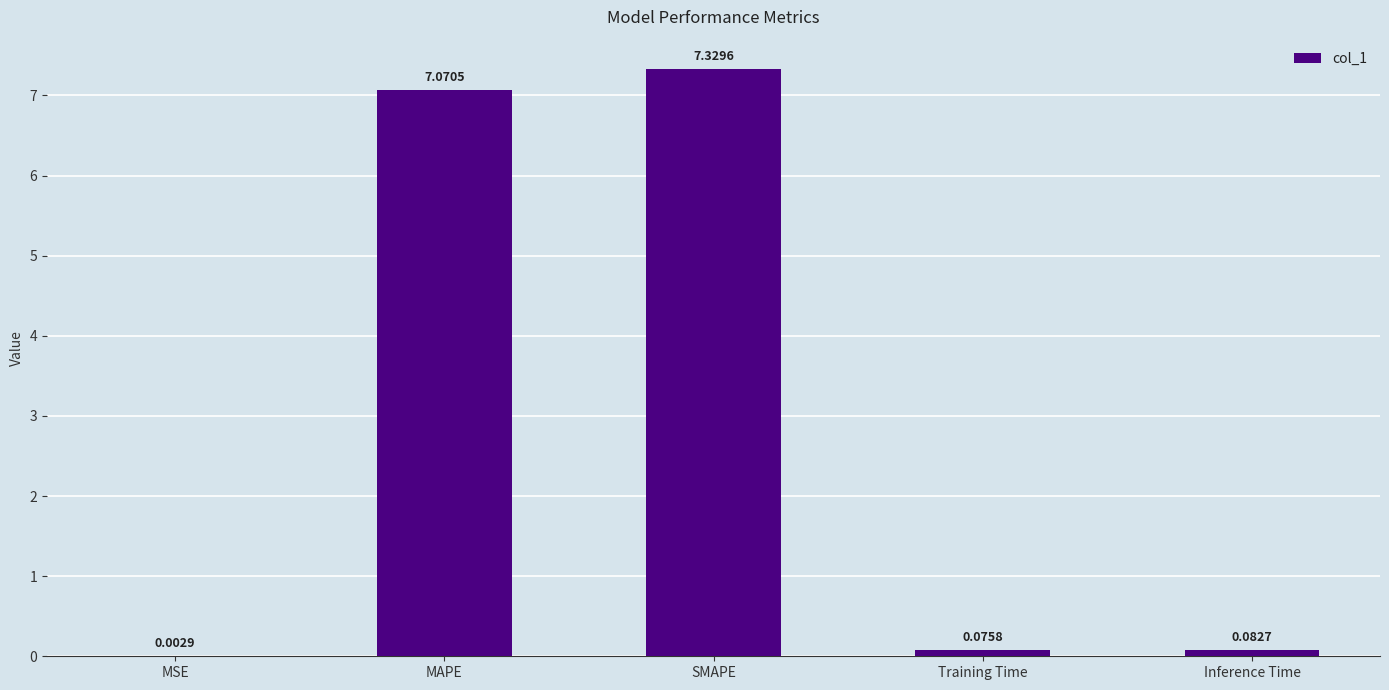

Is it true that the value at MAPE is 3.8?

False